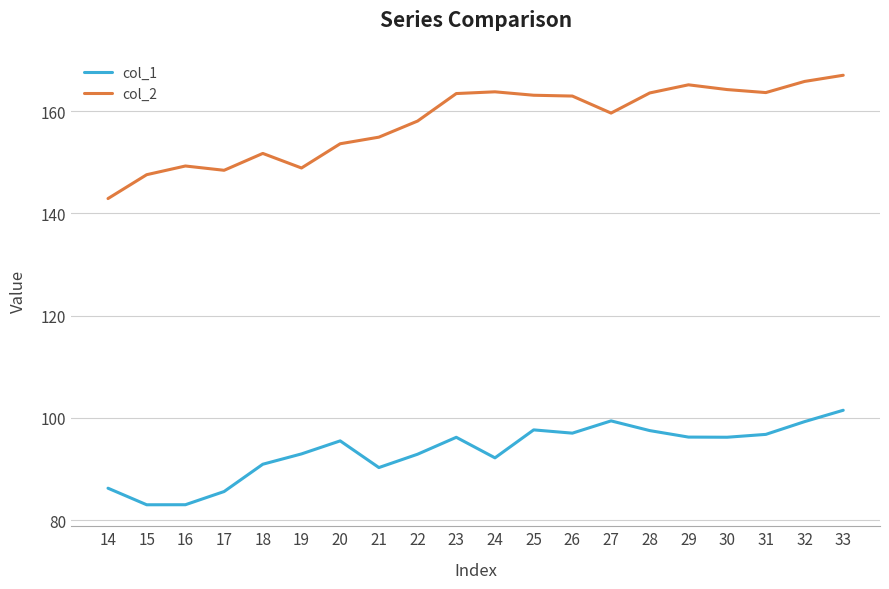

What is the sum of all col_2 values?

3157.5